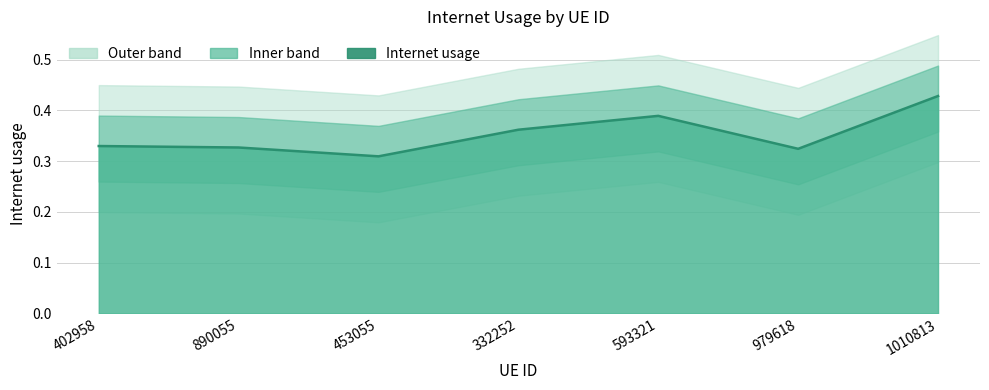

True or false: there are more than 1 points higher than both neighbors.

False